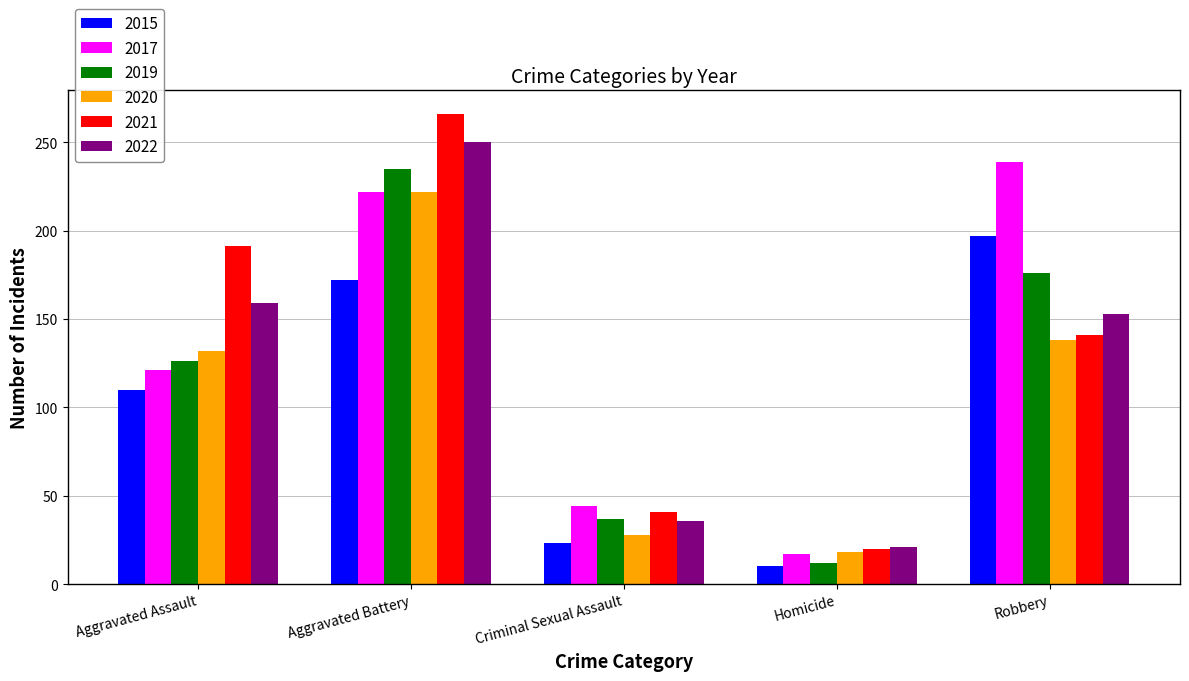

What is the difference between the 2017 values at Robbery and Aggravated Assault?

118